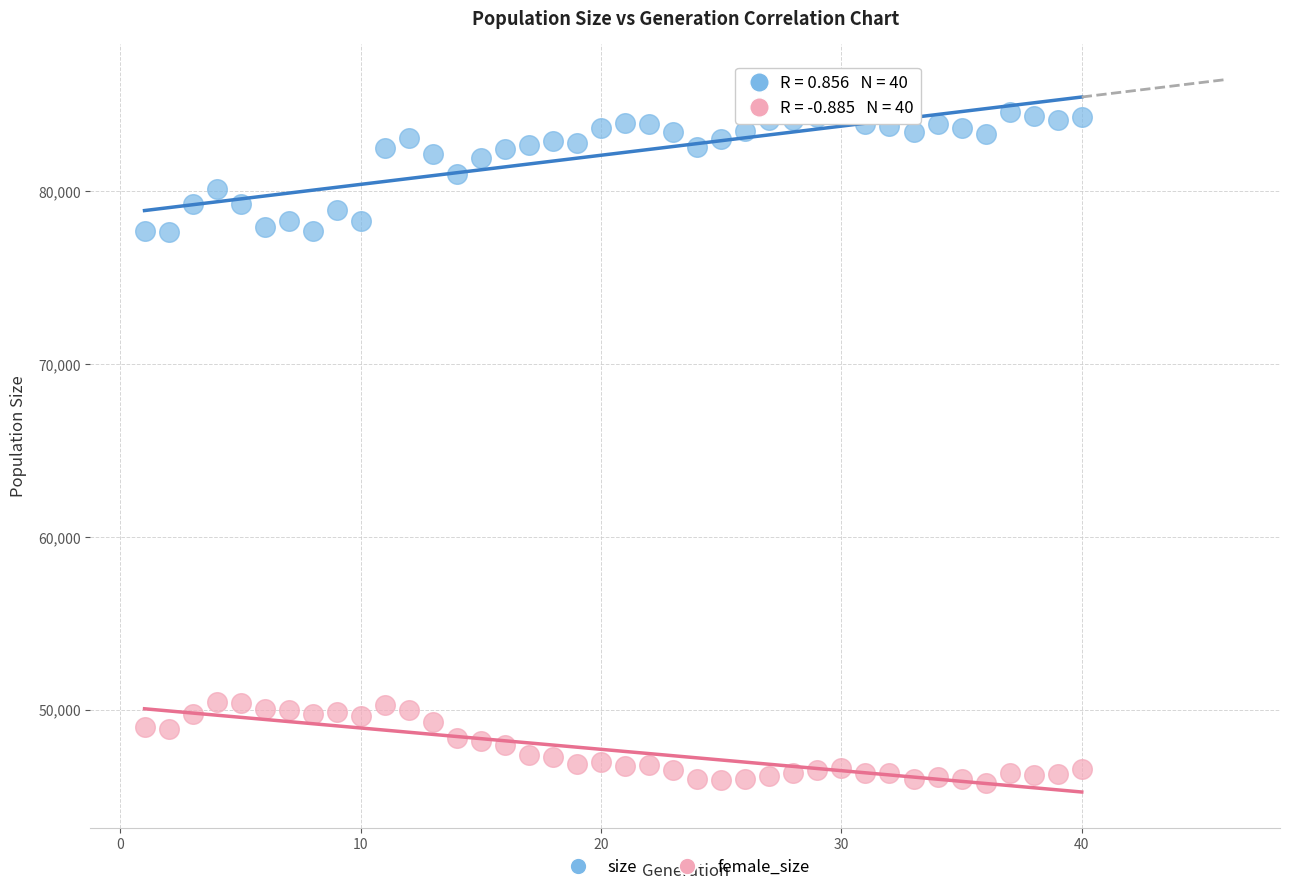

Which series reaches the minimum Y coordinate?

female_size